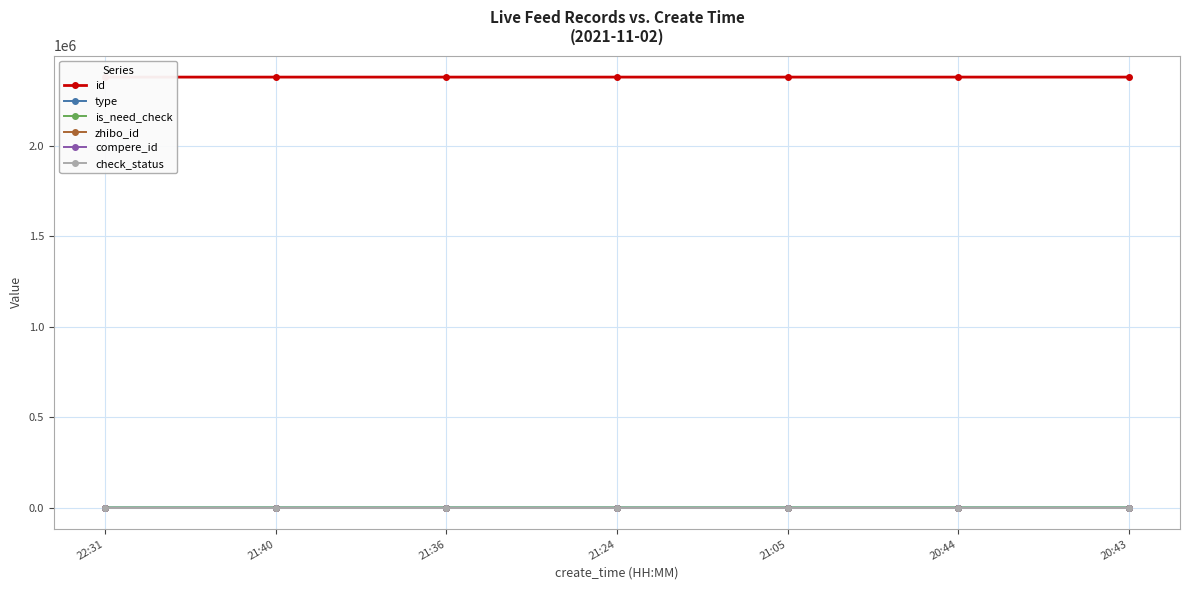

Reading right to left, what are all the values shown in this chart?

id: 2380672	2380629	2380623	2380613	2380598	2380589	2380587
type: 0	0	0	1	0	0	0
is_need_check: 0	0	0	0	1	0	0
zhibo_id: 152	152	152	152	152	152	152
compere_id: 0	0	0	0	0	0	0
check_status: 1	1	1	1	1	1	1